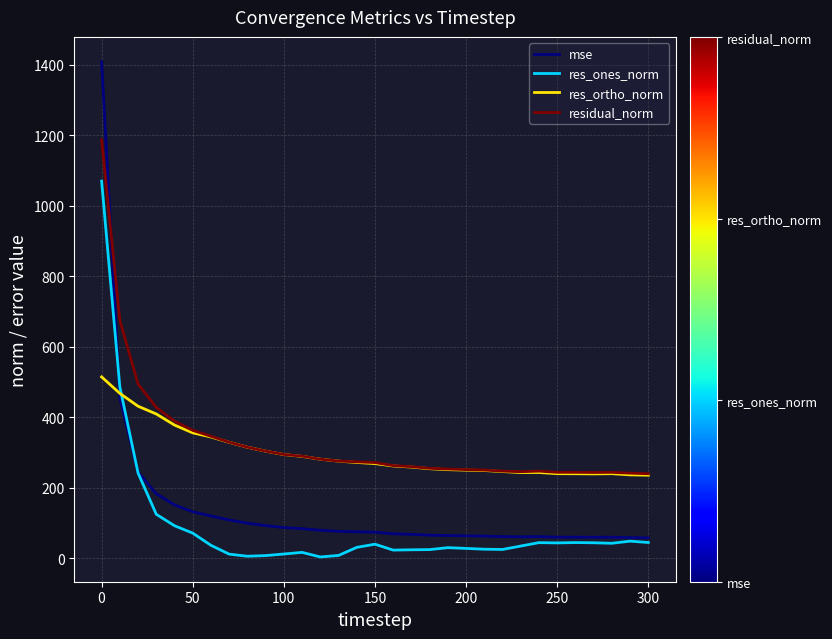

Rank the series by their maximum value, from highest to lowest.

mse, residual_norm, res_ones_norm, res_ortho_norm